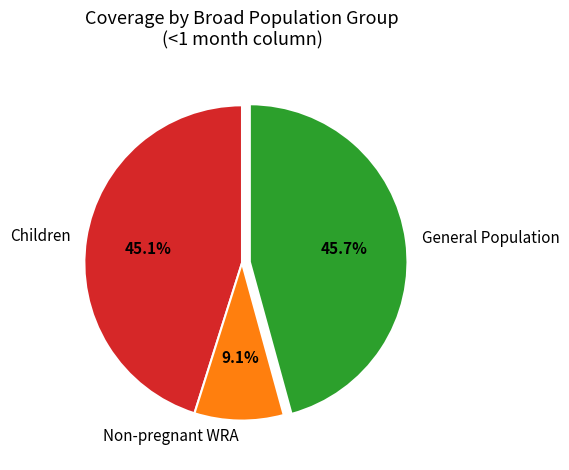

Which category has the biggest portion of the pie?

General Population